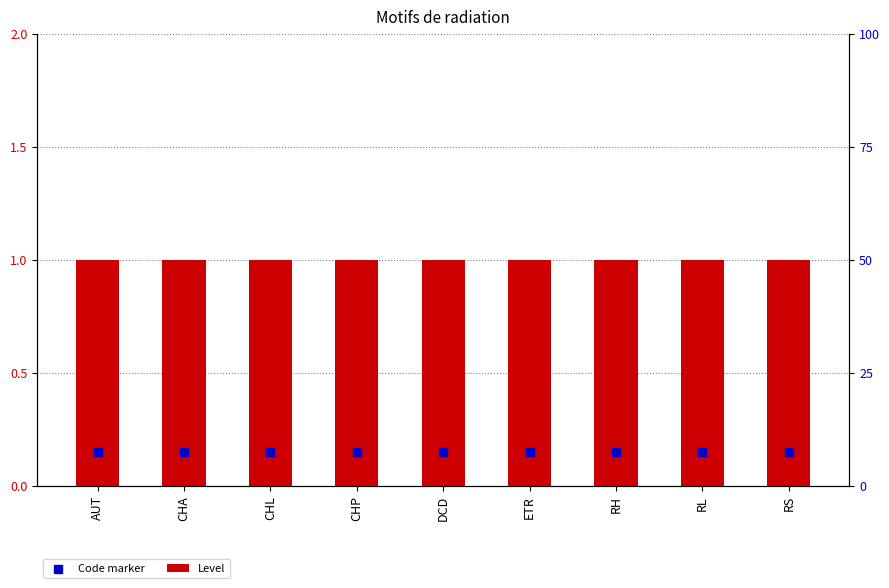

At how many categories does at least one series exceed 0?

9